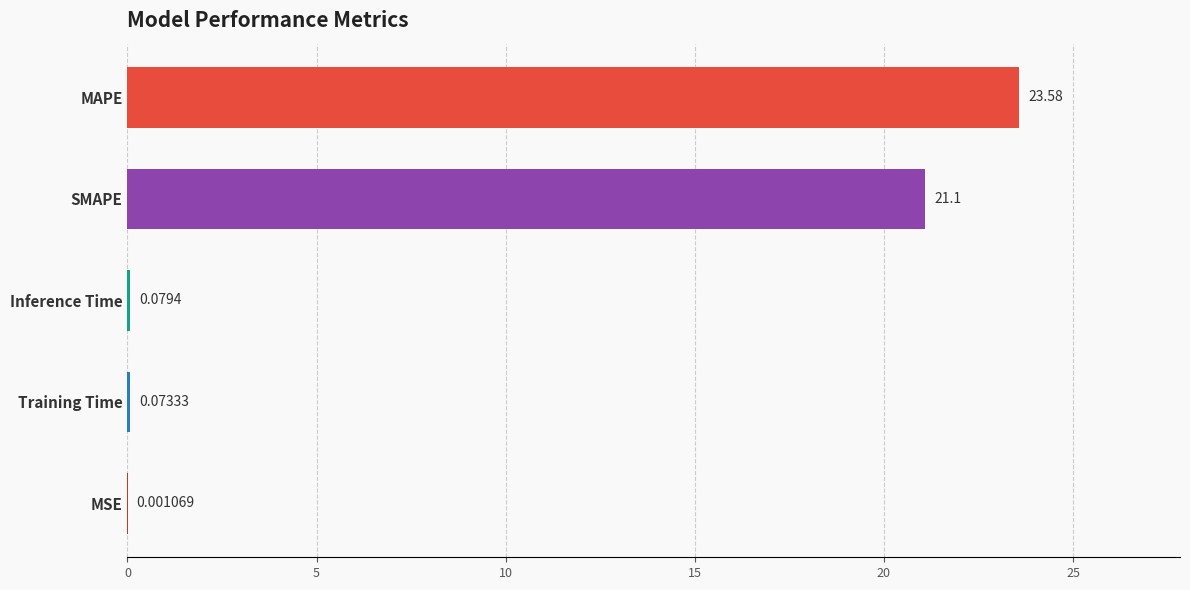

At which category does the chart reach its peak across all series?

MAPE